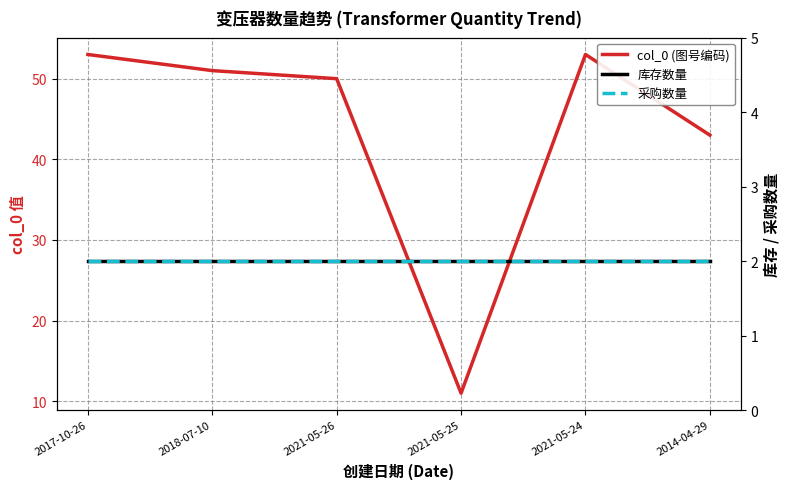

At how many categories does at least one series exceed 43?

4